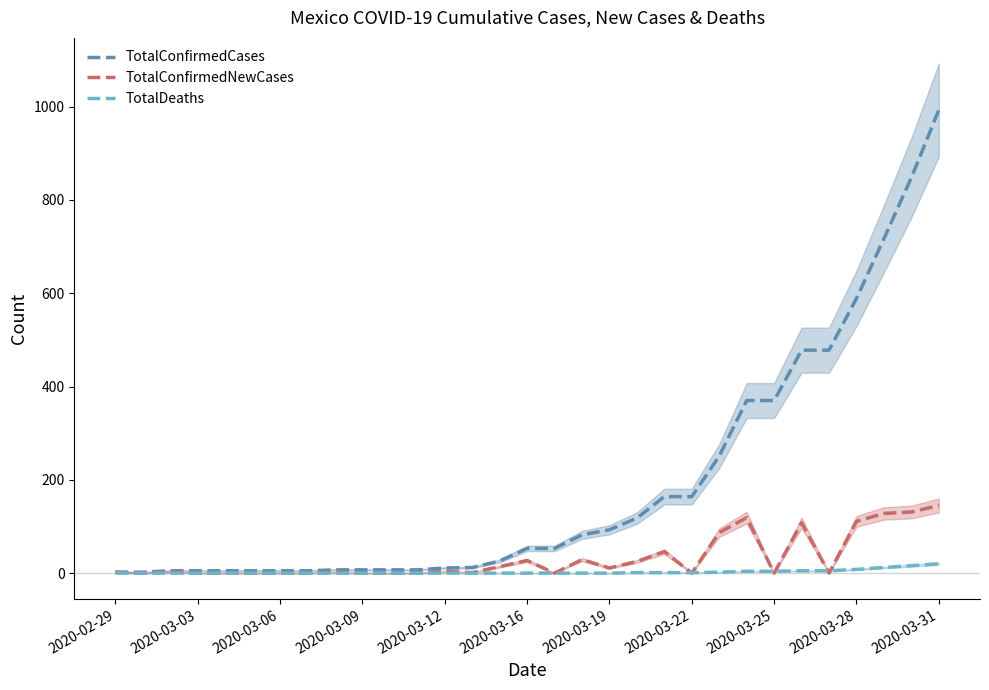

How many values in the TotalDeaths series exceed 0?

12